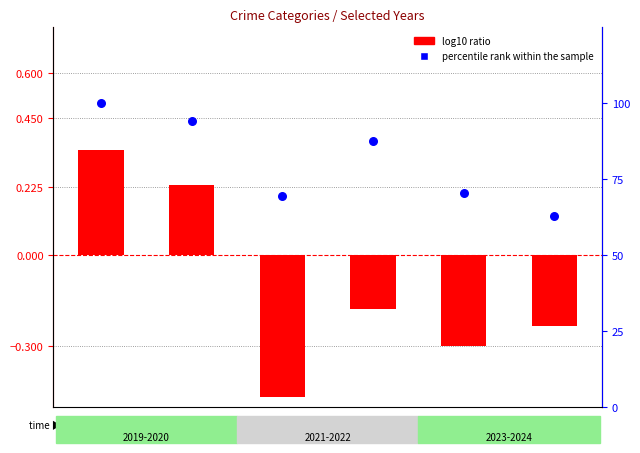

Which series contains the highest Y value?

percentile rank within the sample